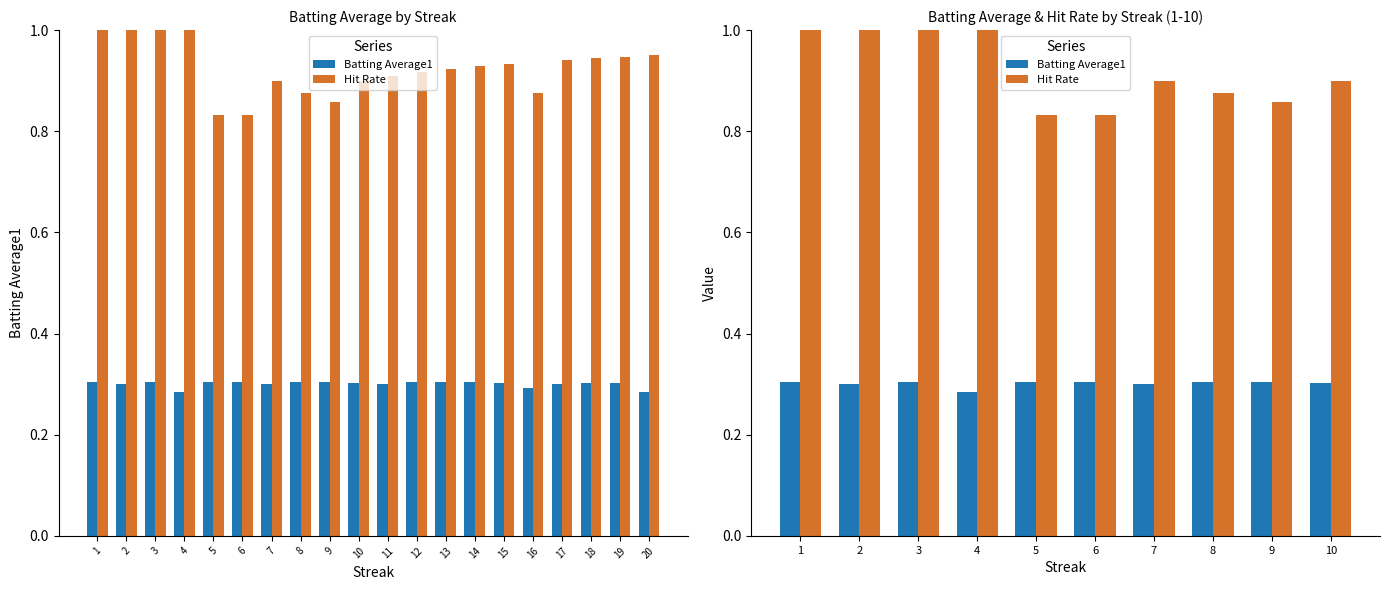

True or false: Hit Rate has a value of 0.6 at 4.

False